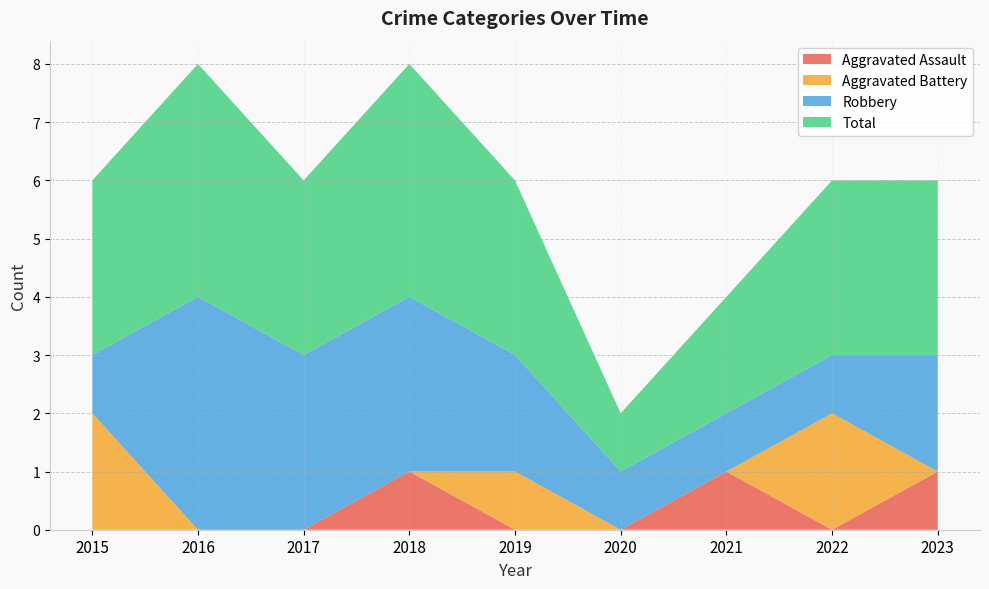

Reading left to right, extract all data points from this chart.

Aggravated Assault: 0	0	0	1	0	0	1	0	1
Aggravated Battery: 2	0	0	0	1	0	0	2	0
Robbery: 1	4	3	3	2	1	1	1	2
Total: 3	4	3	4	3	1	2	3	3